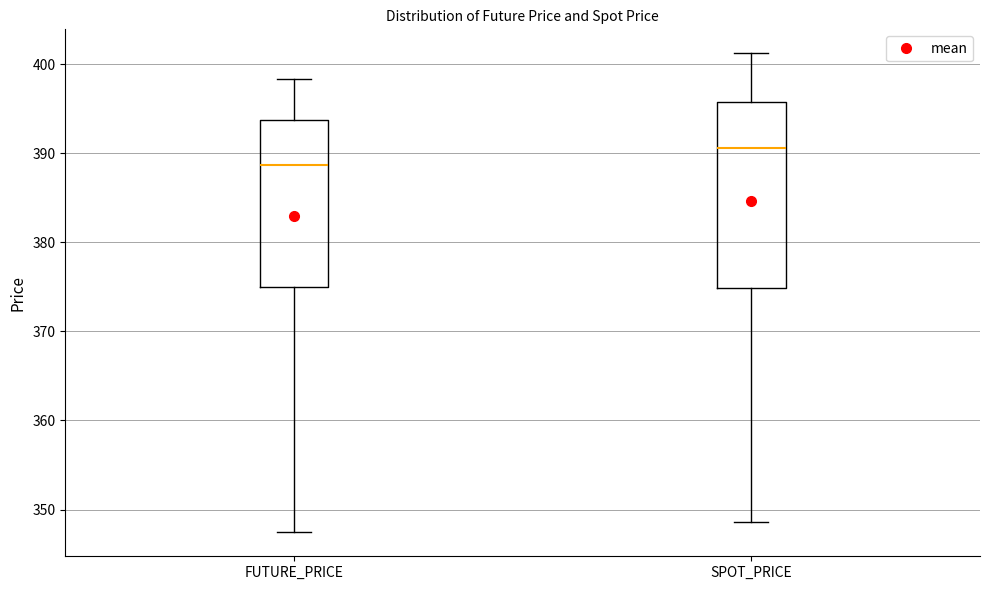

Which box is the tallest, from its lower edge to its upper edge?

SPOT_PRICE